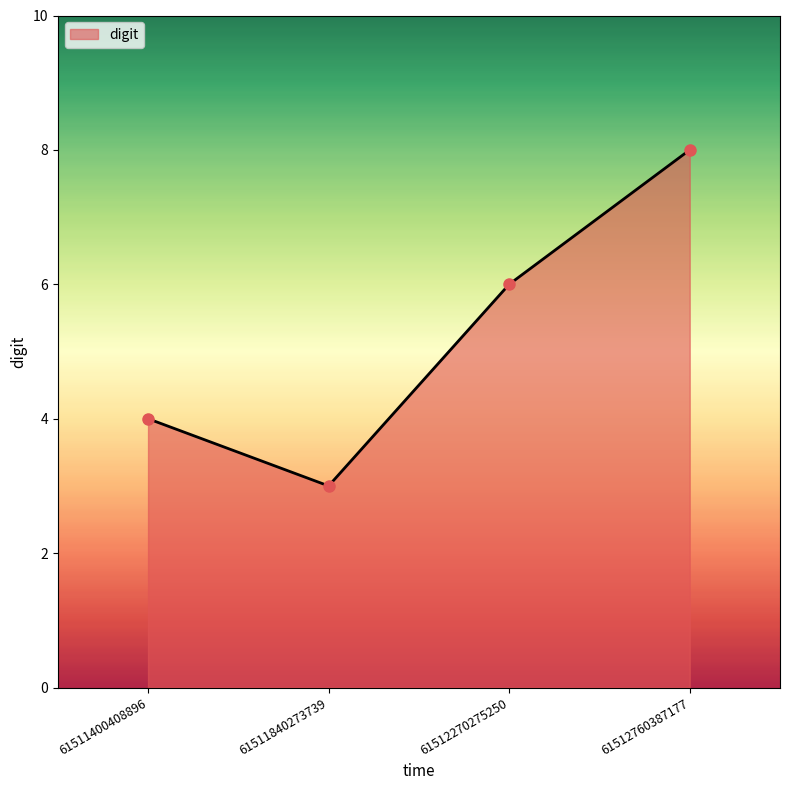

What is the greatest value displayed?

8